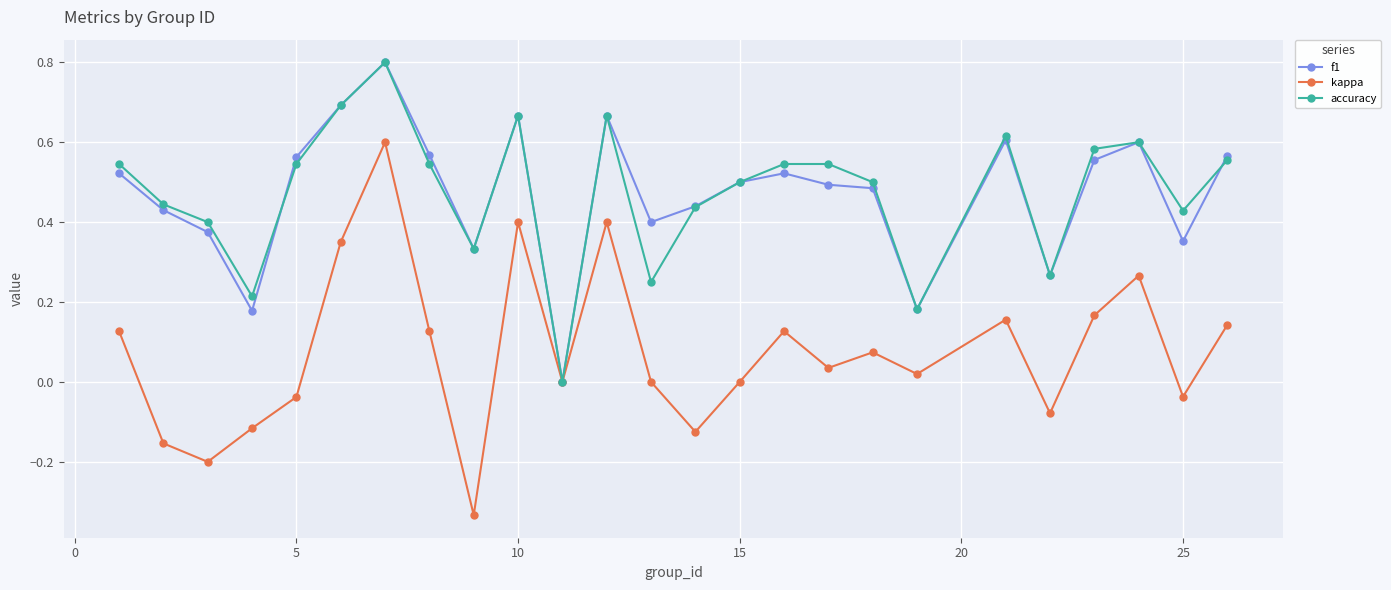

Which series has the largest range (max minus min)?

kappa